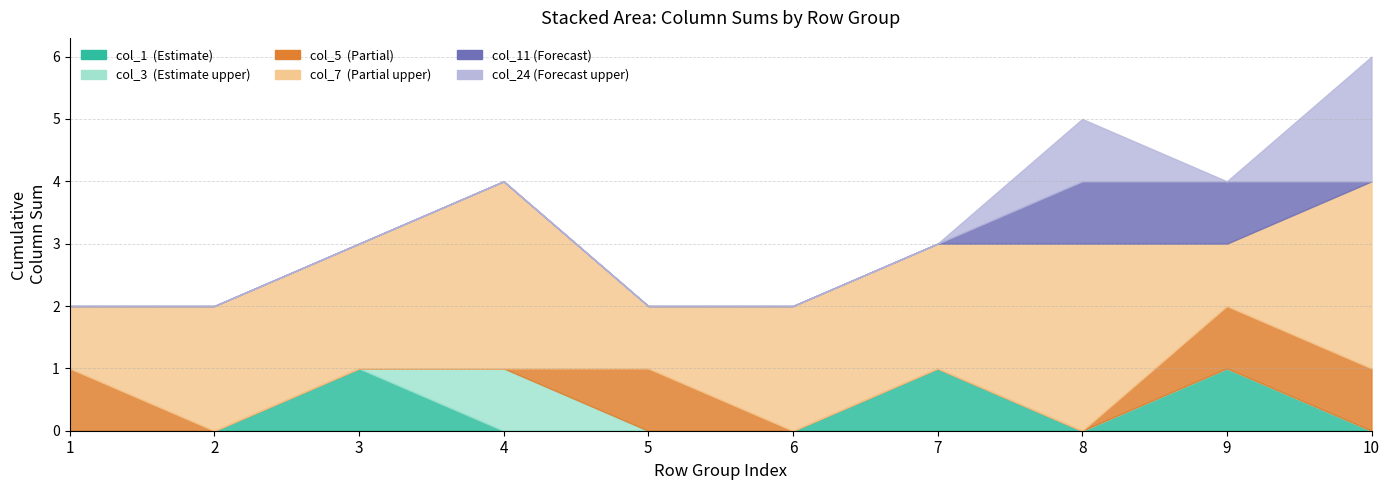

True or false: col_3 has a value of -1 at 12.

False